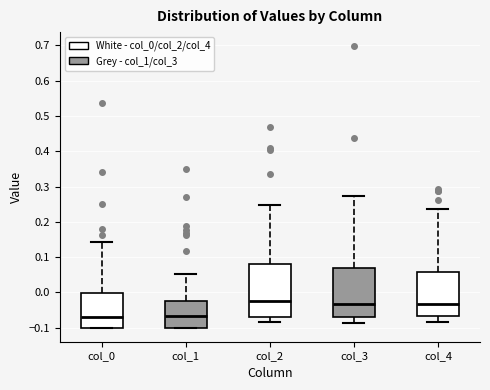

Reading left to right, read every box against the y-axis: the position of its median line, the range the box covers, and the ends of its whiskers. The values are not printed on the chart, so give them approximately, as read against the axis.

col_0: median -0.07, box -0.10 to 0.00, whiskers -0.10 to 0.14
col_1: median -0.07, box -0.10 to -0.02, whiskers -0.10 to 0.05
col_2: median -0.02, box -0.07 to 0.08, whiskers -0.08 to 0.25
col_3: median -0.03, box -0.07 to 0.07, whiskers -0.09 to 0.27
col_4: median -0.03, box -0.07 to 0.06, whiskers -0.08 to 0.24